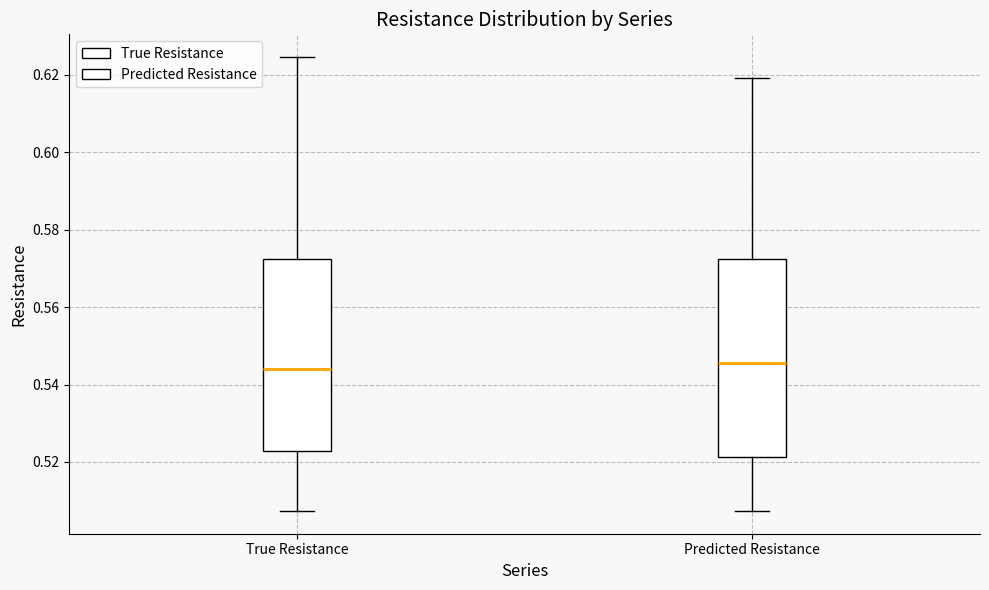

Reading left to right, read every box against the y-axis: the position of its median line, the range the box covers, and the ends of its whiskers. The values are not printed on the chart, so give them approximately, as read against the axis.

True Resistance: median 0.544, box 0.522 to 0.572, whiskers 0.508 to 0.624
Predicted Resistance: median 0.546, box 0.522 to 0.572, whiskers 0.508 to 0.620